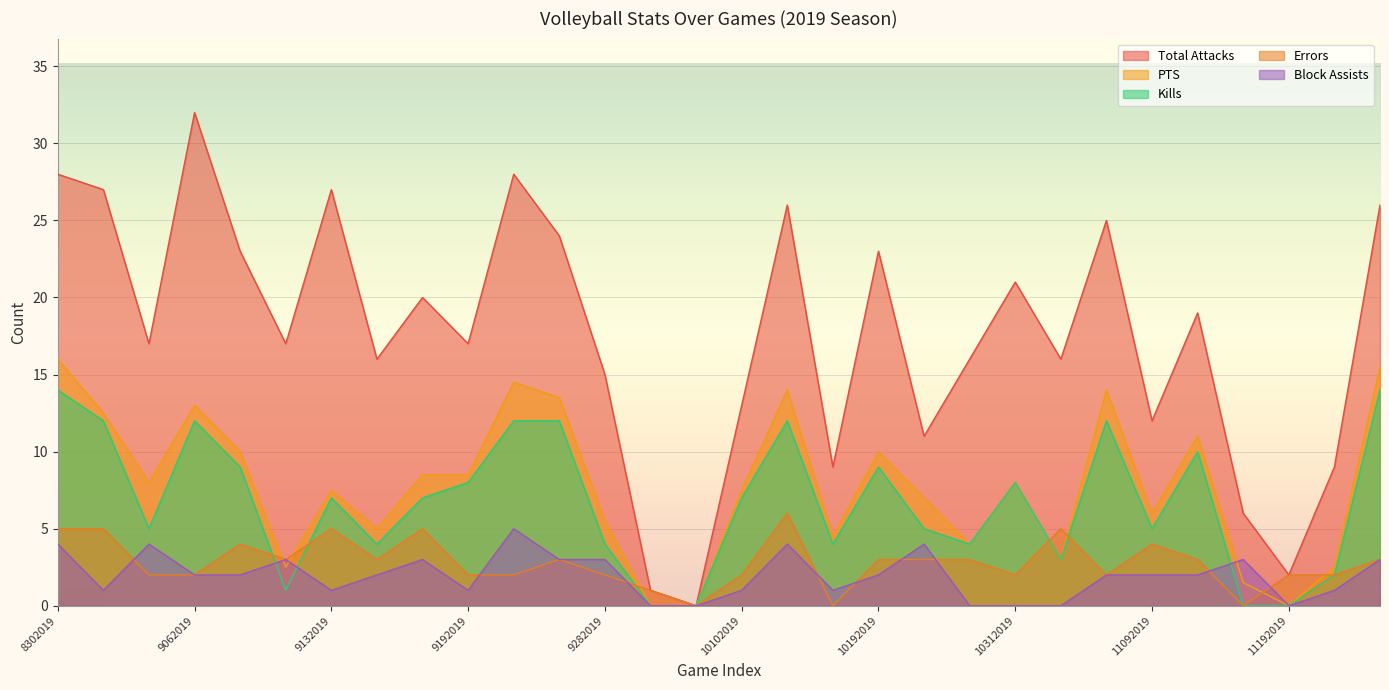

At how many categories does at least one series exceed 17?

14